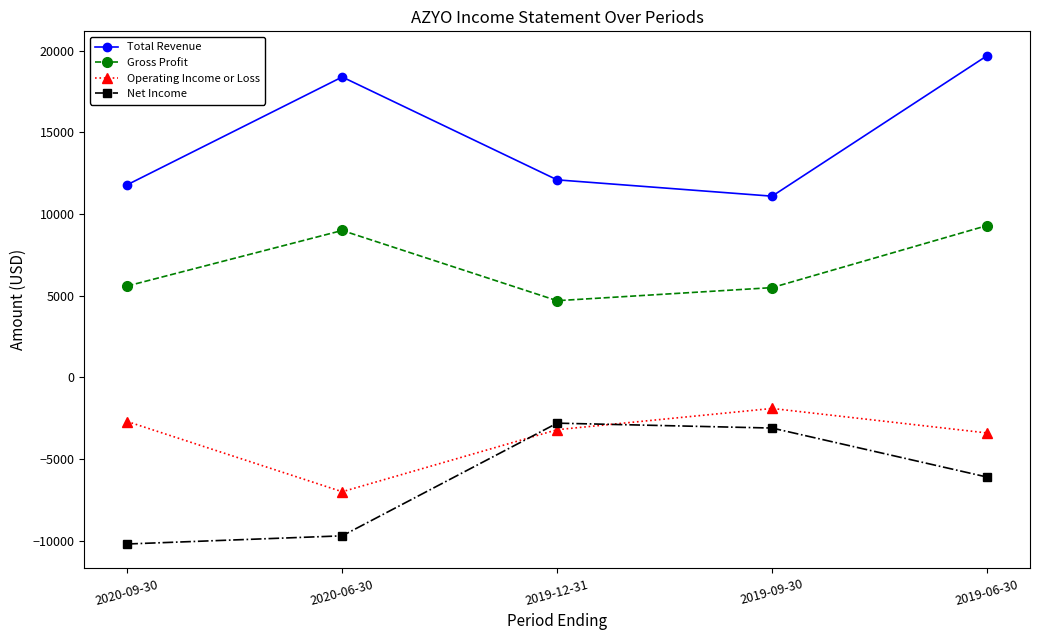

What is the label of the 4th point from the left?

2019-09-30